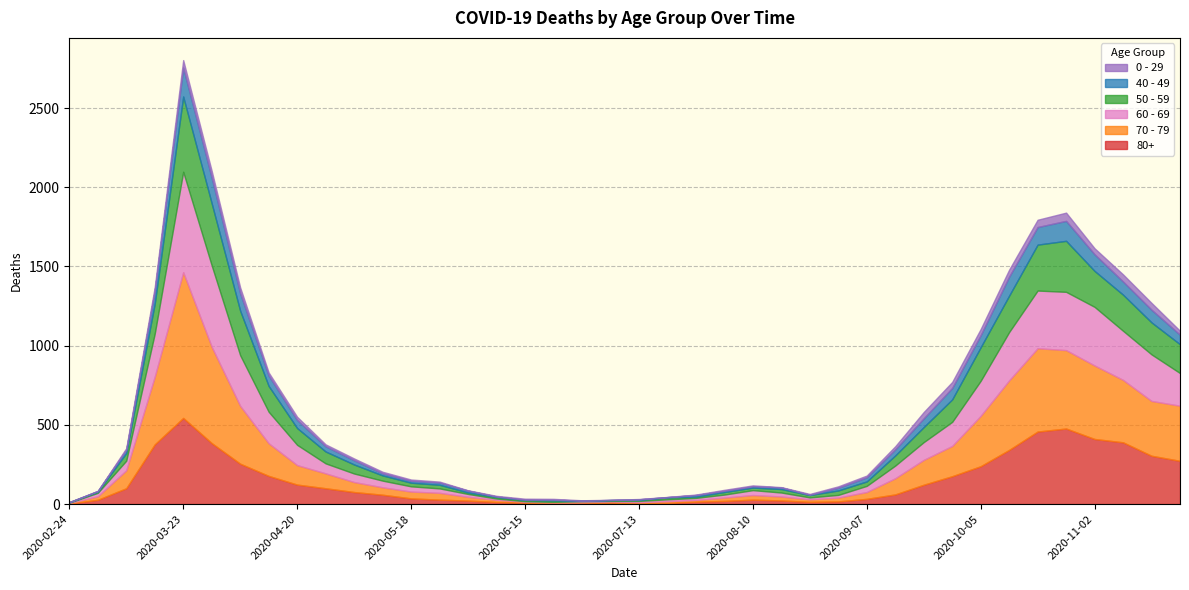

What is the minimum value for 80+?

3